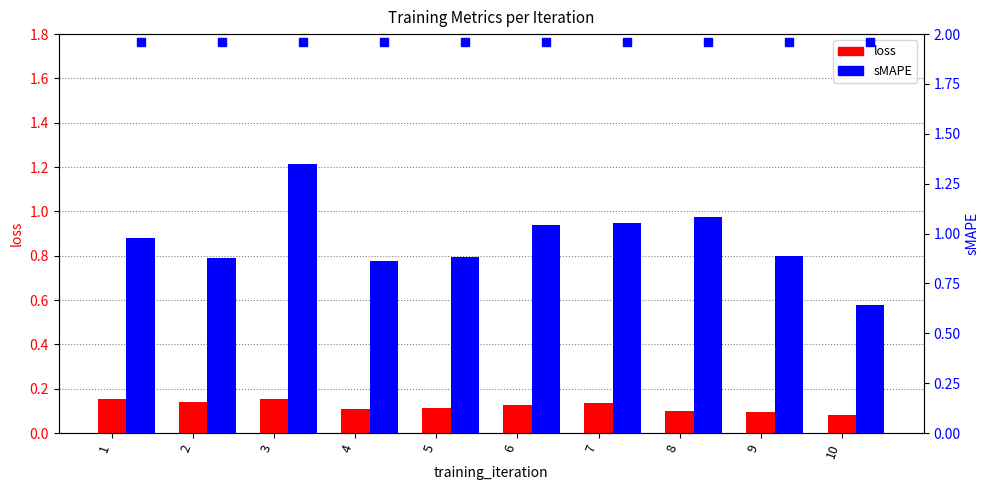

What is the maximum value for loss?

0.2